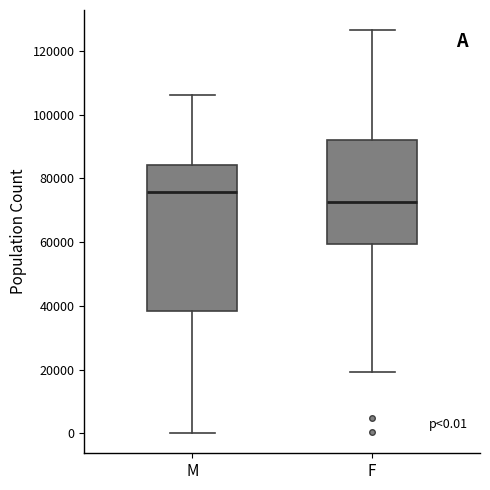

Which box is the tallest, from its lower edge to its upper edge?

M